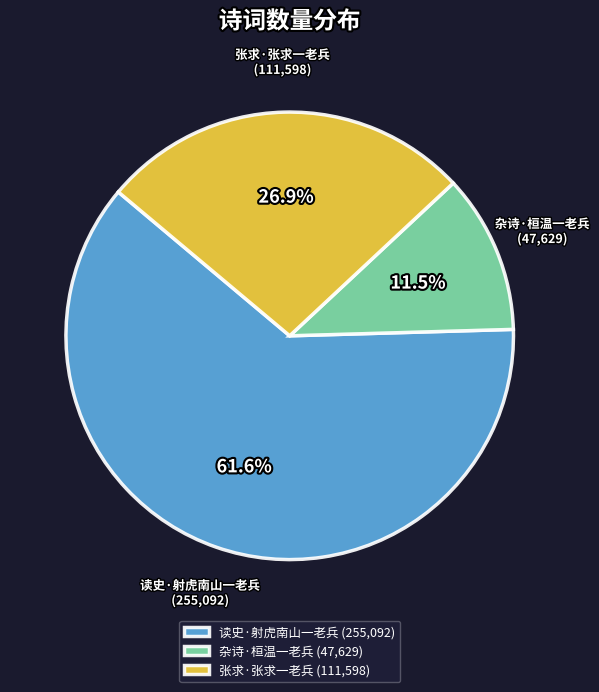

Rank the categories by value from highest to lowest.

读史·射虎南山一老兵, 张求·张求一老兵, 杂诗·桓温一老兵